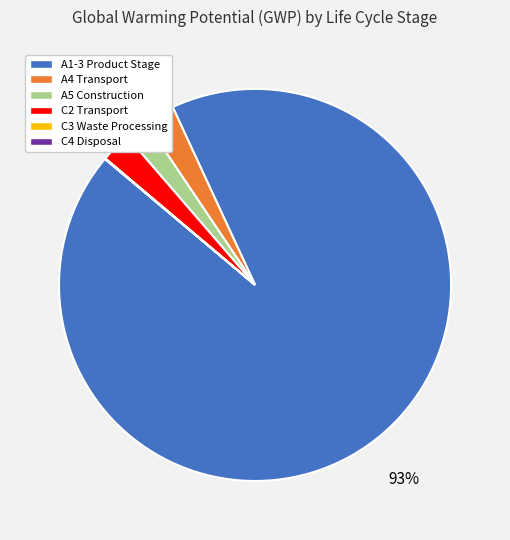

Which has a higher value, C2 Transport or A5 Construction?

C2 Transport